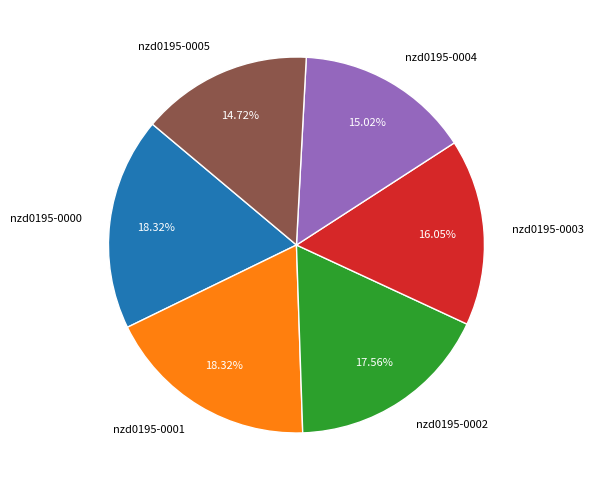

Count the number of slices in the pie.

6